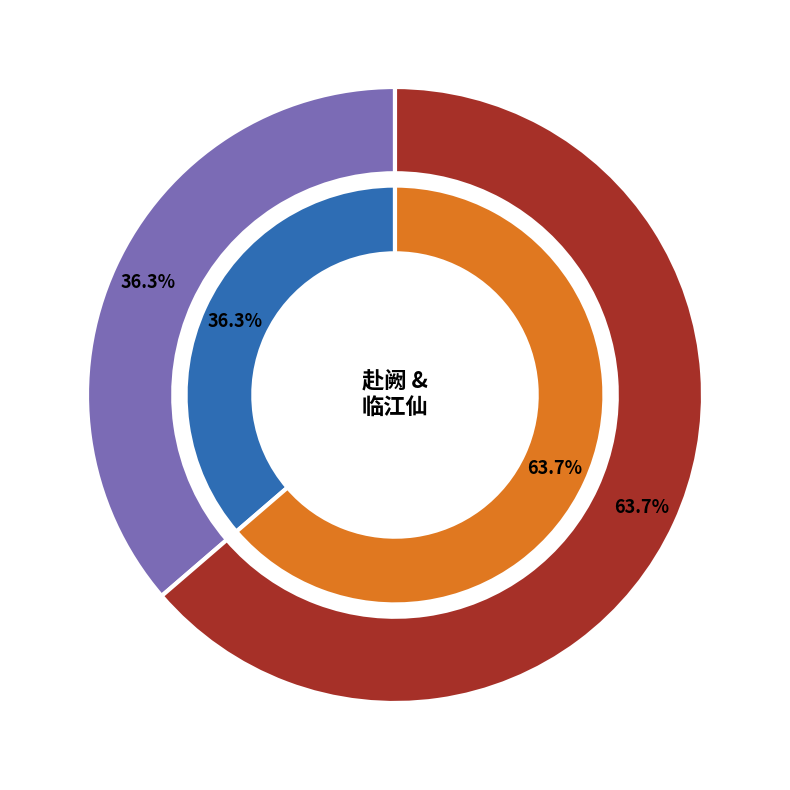

How much of the chart is everything except 临江仙 拟始电约蒋诉心见迓桂林机场，是日无机，未去?

36.3%